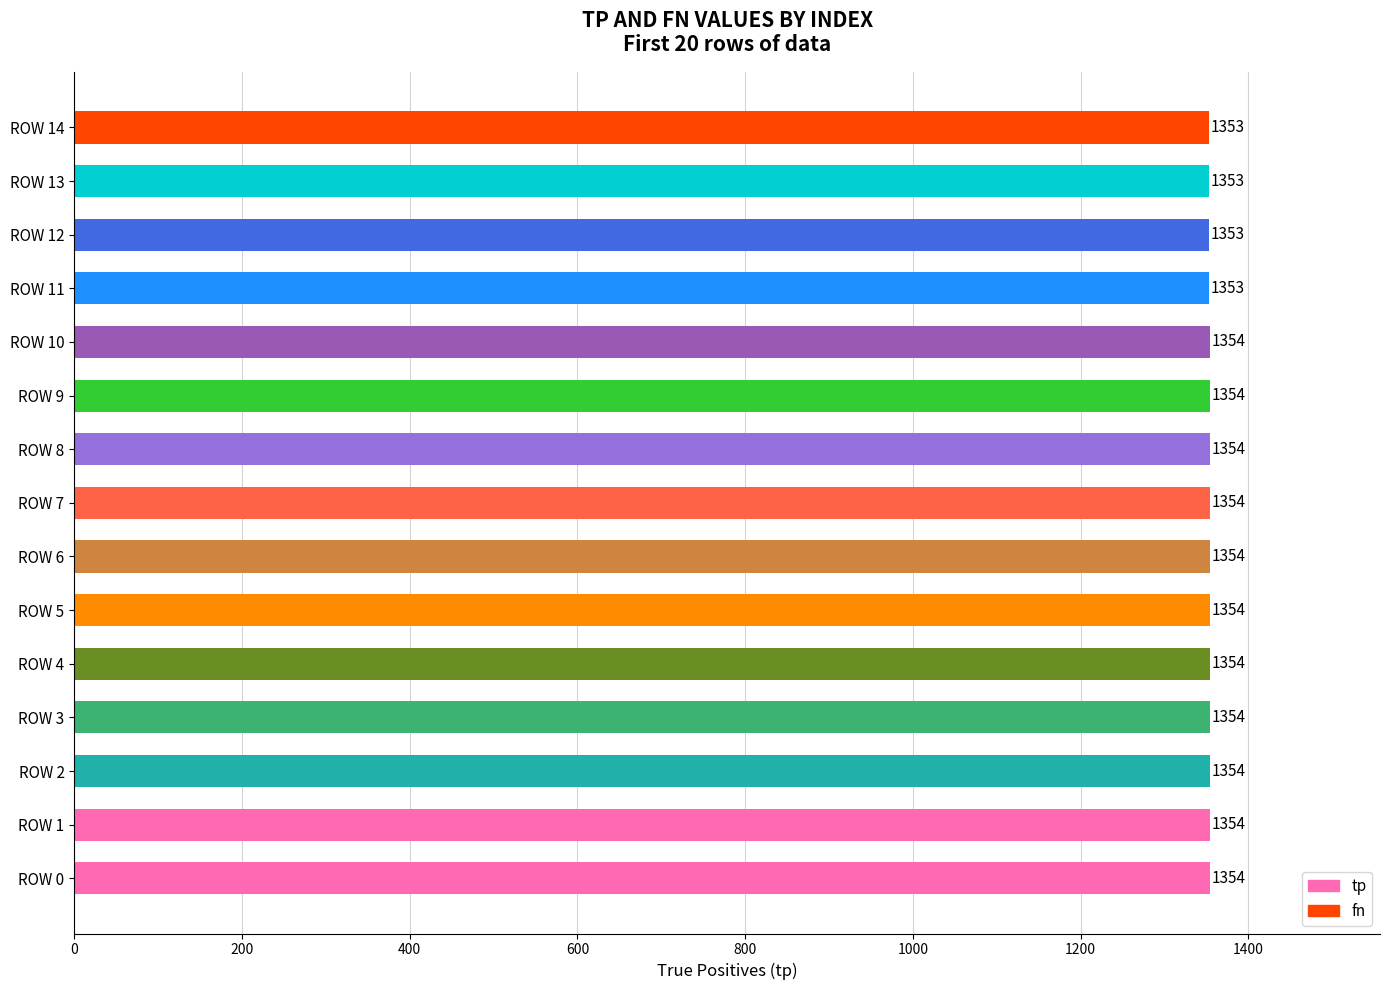

What is the sum of all values?

20306